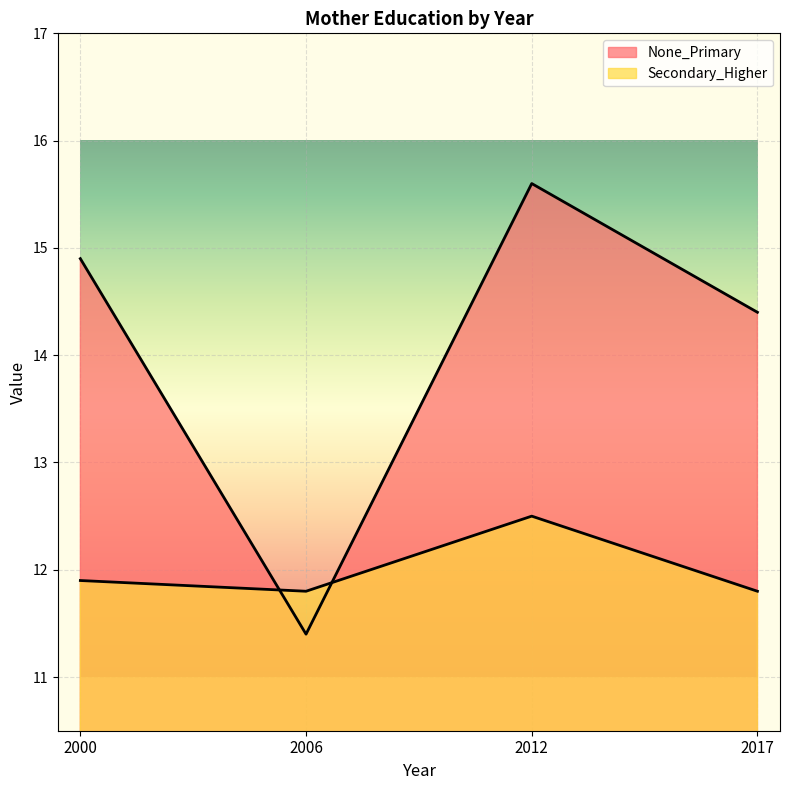

How many interior local valleys does the Secondary_Higher series have?

1